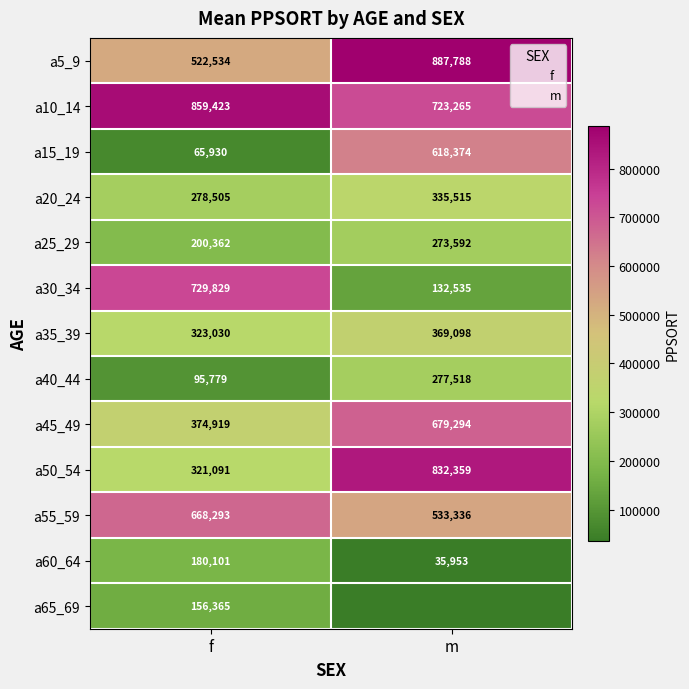

What is the average value of the a35_39 series?

346064